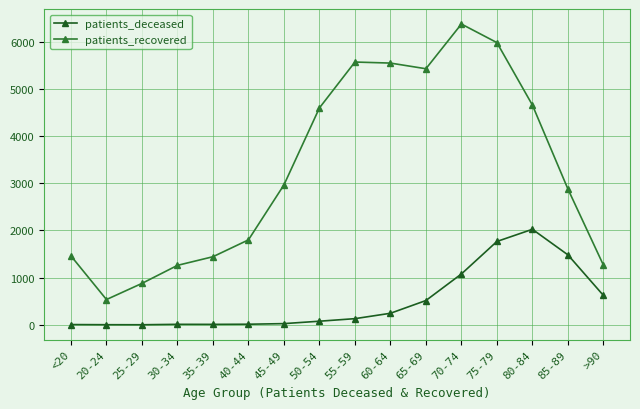

How many lines are shown in the chart?

2